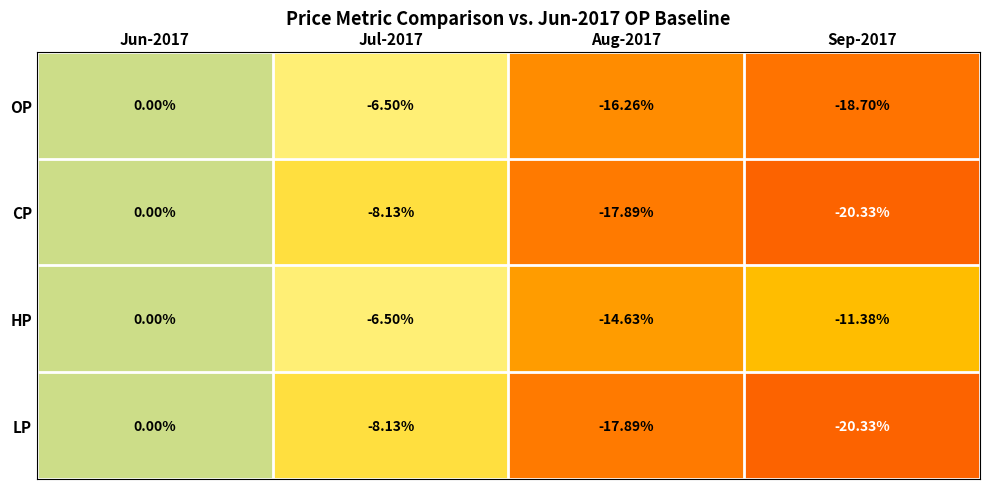

What is the total value across all series at Aug-2017?

-66.7